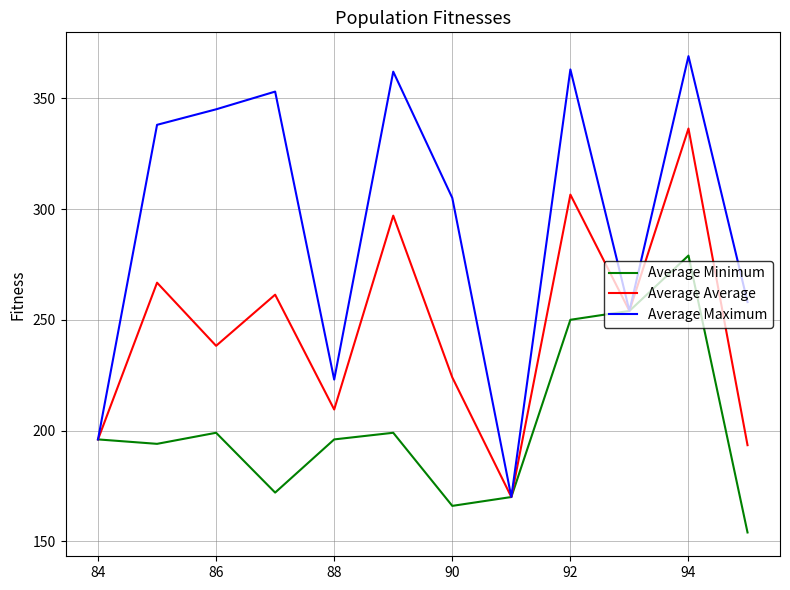

Does the chart display data point markers on the line(s)?

No